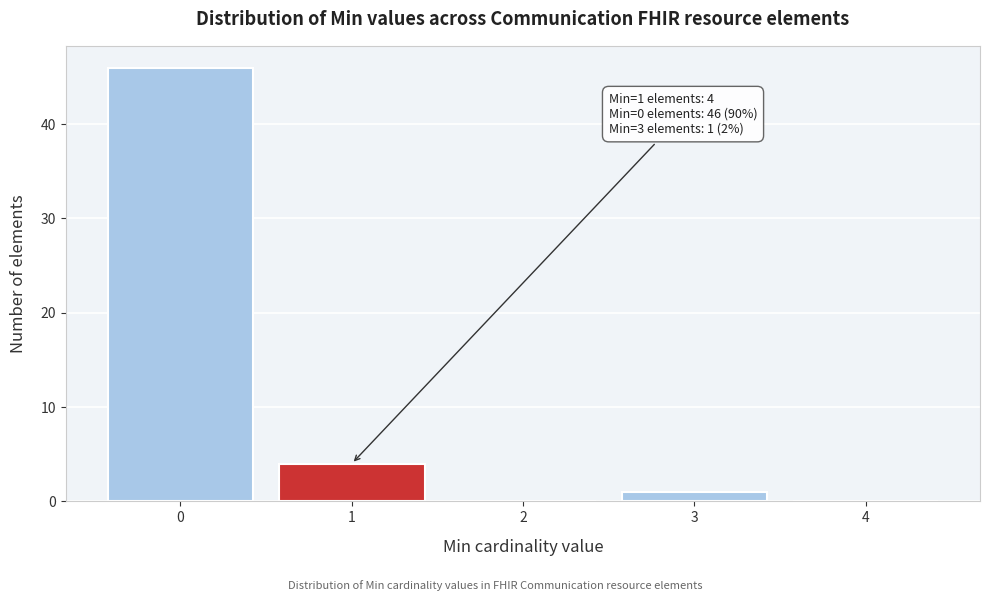

Over which range of the x-axis is the bar tallest?

-0.5 to 0.5